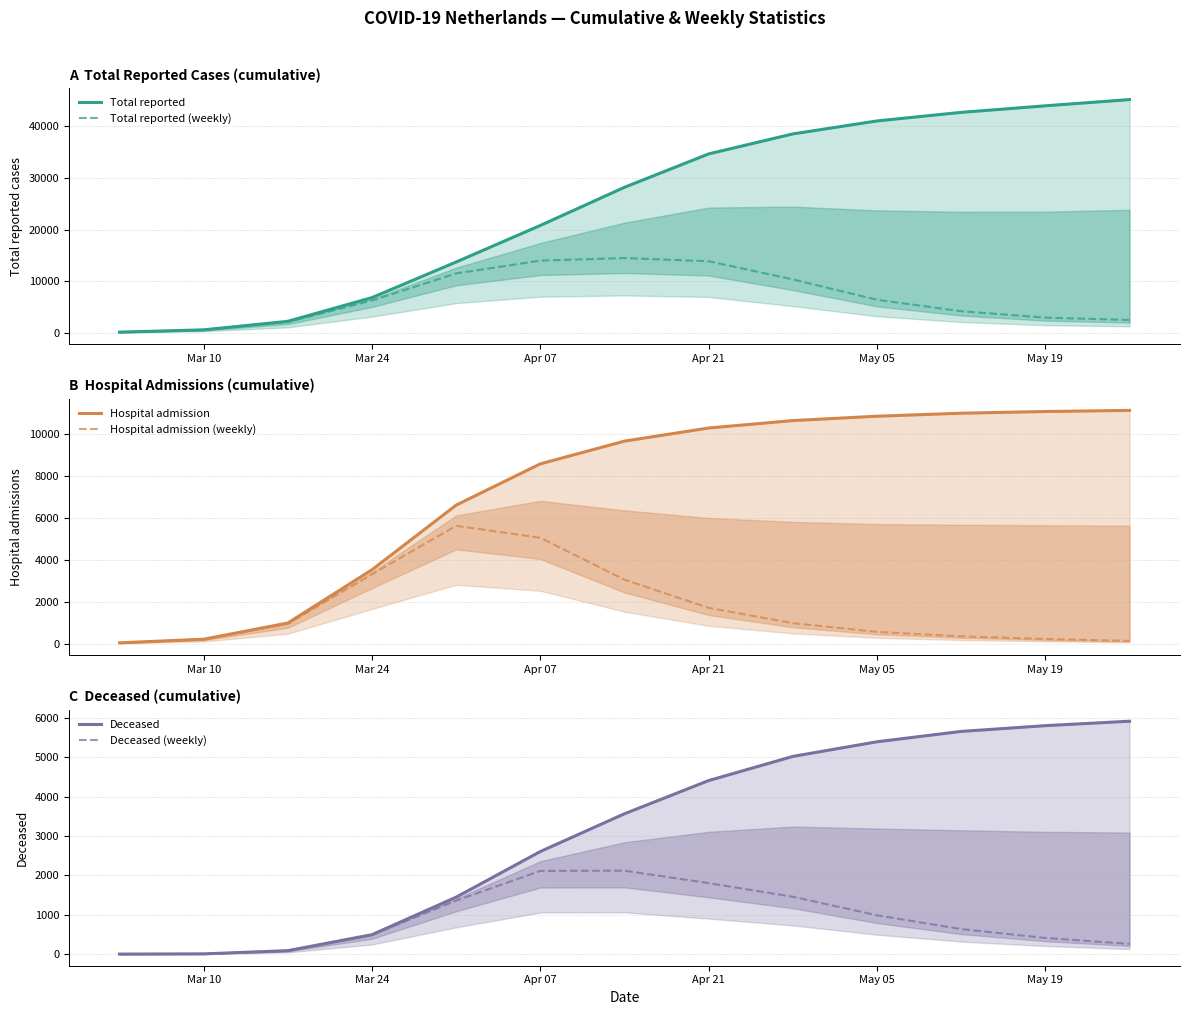

Is it true that Total reported (weekly) equals 1789 at 10?

False